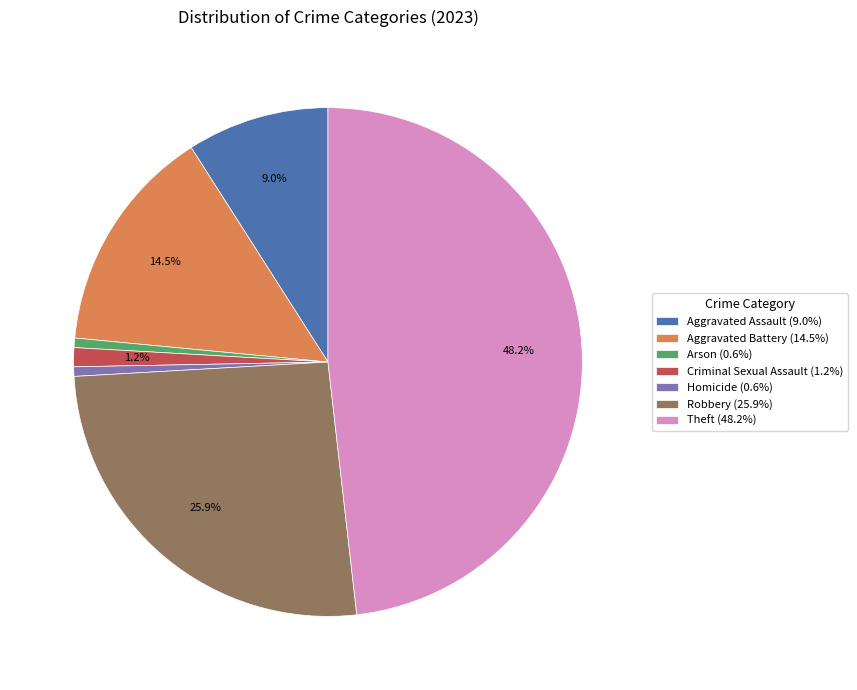

Between Aggravated Assault and Robbery, which is larger?

Robbery